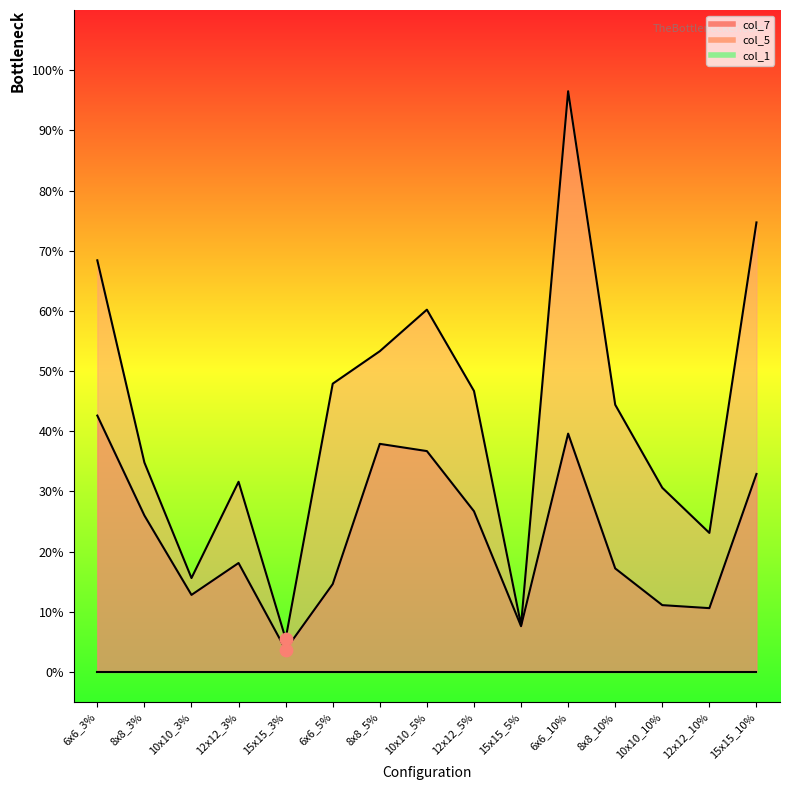

What is the total value across all series at 15x15_3%?

0.1